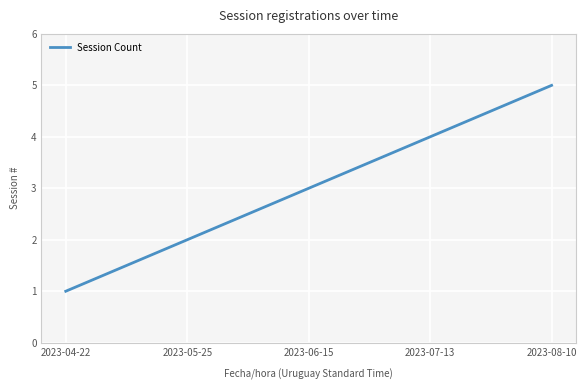

Does the chart have visible grid lines?

Yes